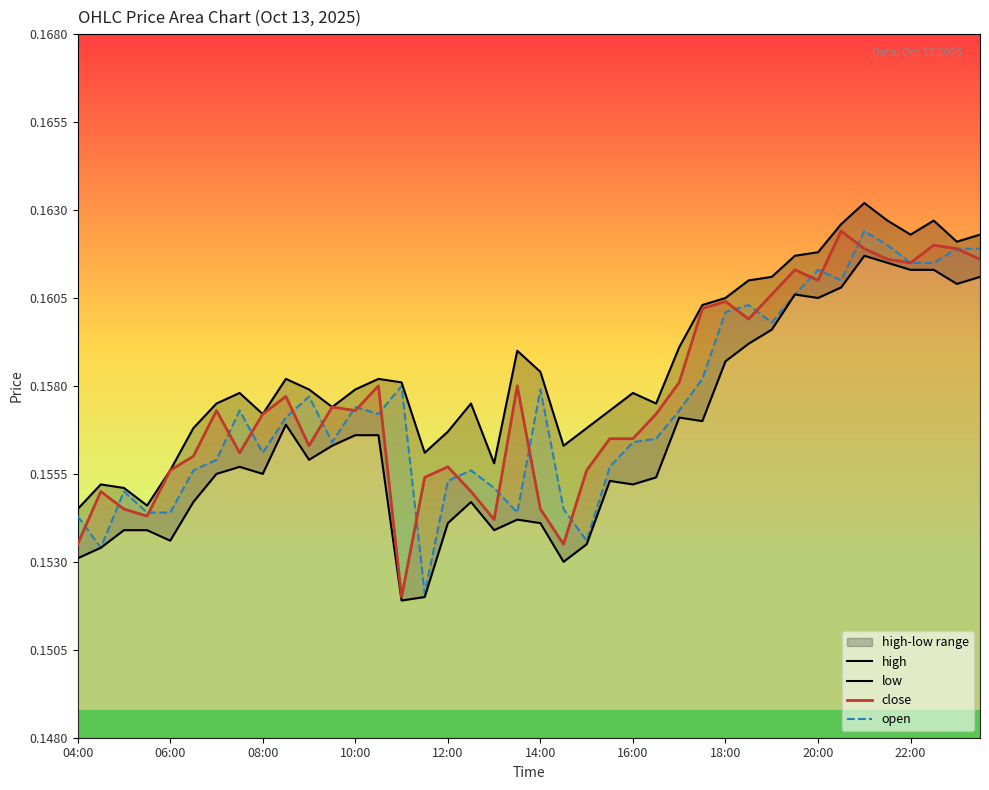

The value of close at 22:00 is 0.1. True or false?

False